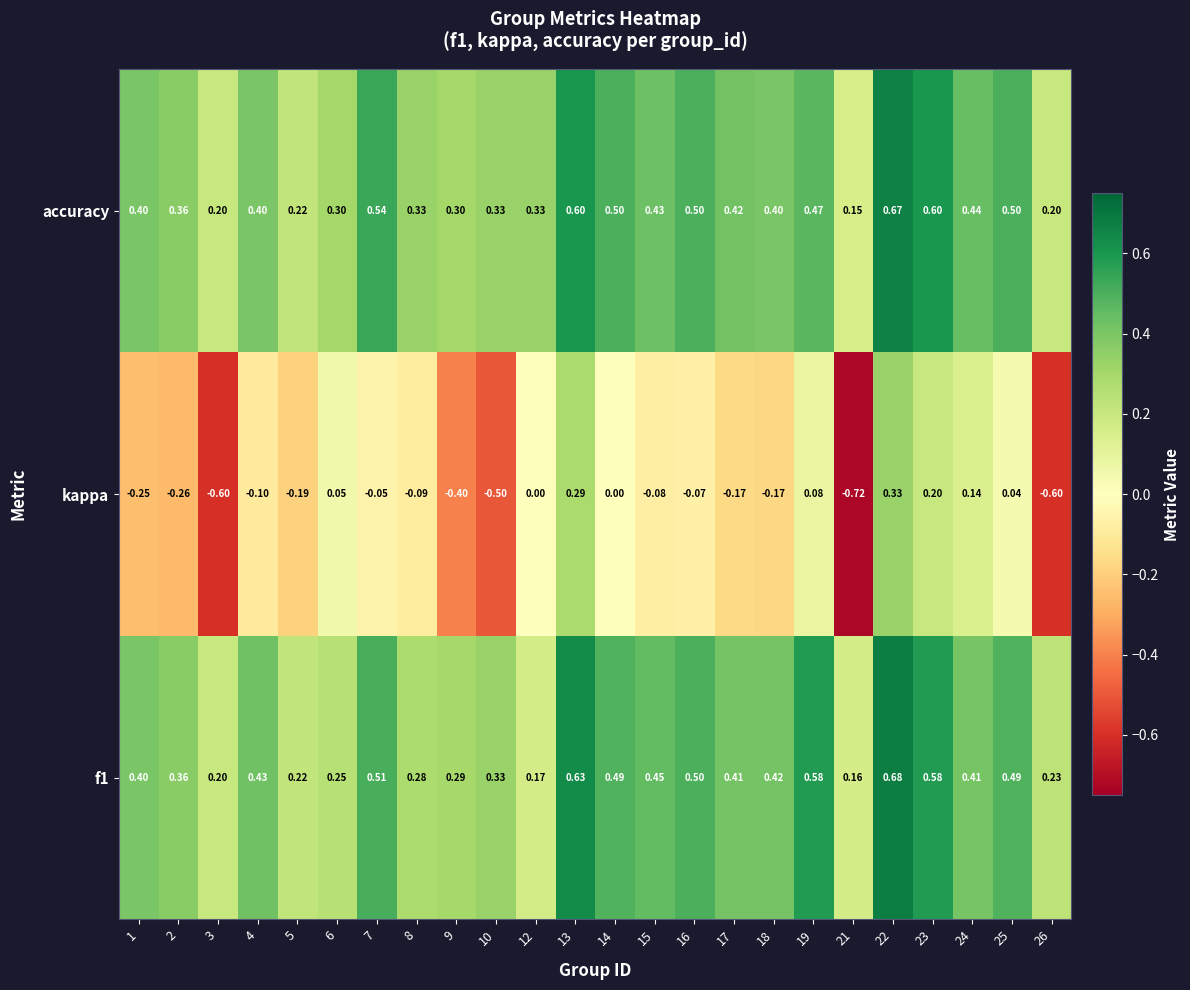

Which series has the largest total across all categories?

accuracy